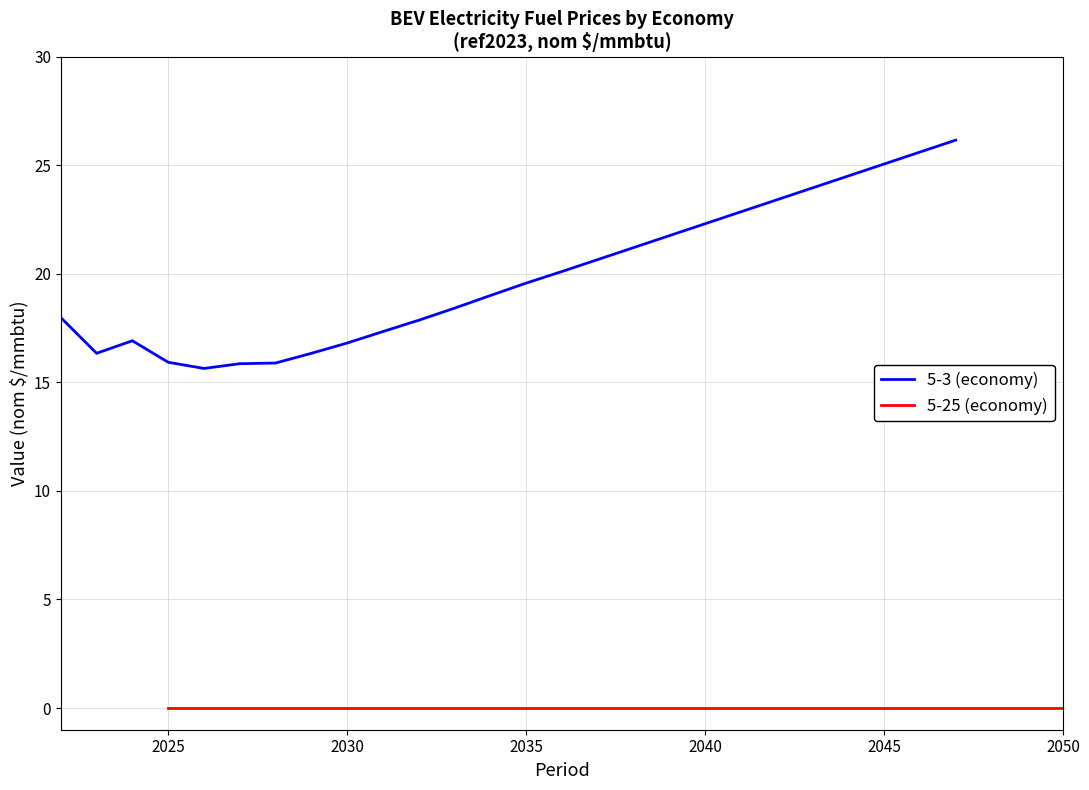

True or false: 5-25 (economy) has more than 0 interior local peaks.

False